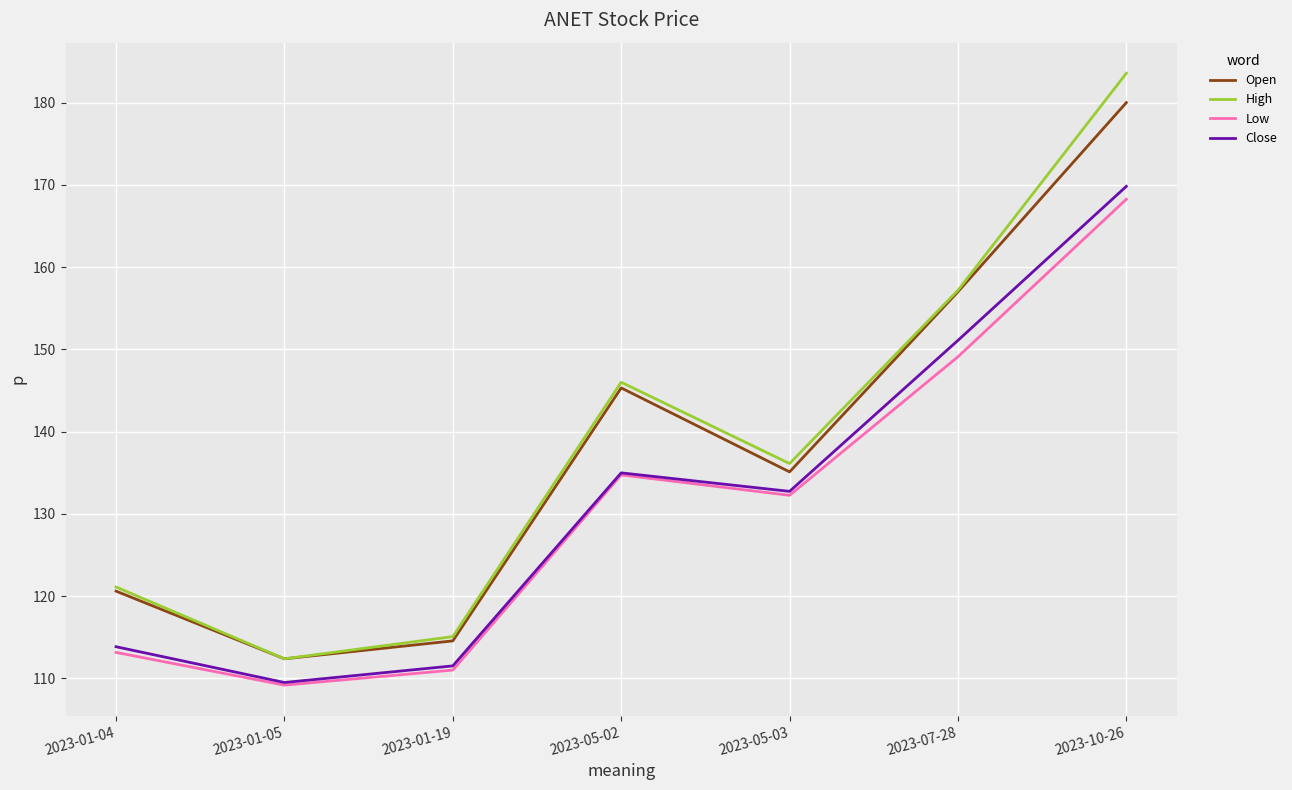

The value of Low at 2023-01-19 is 146.1. True or false?

False